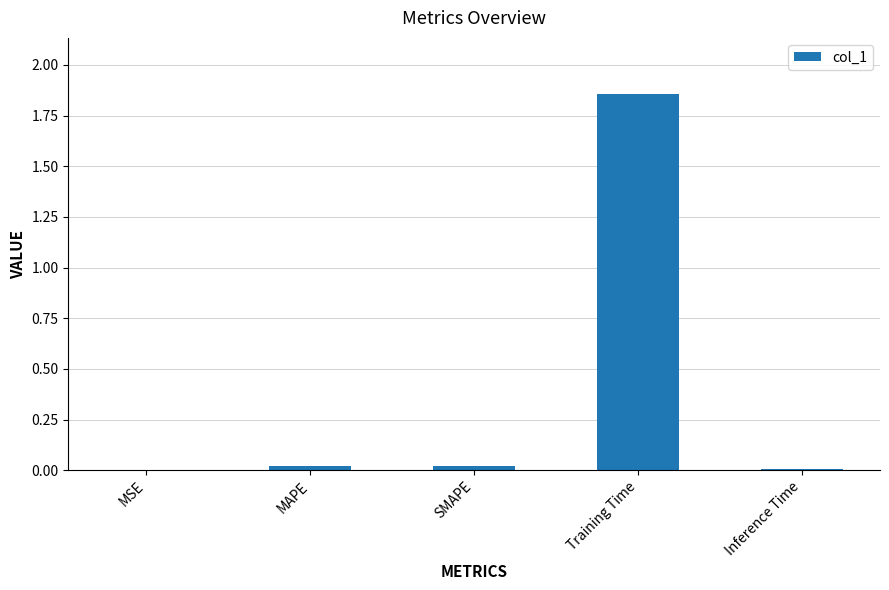

Which category has the highest value across all series?

Training Time